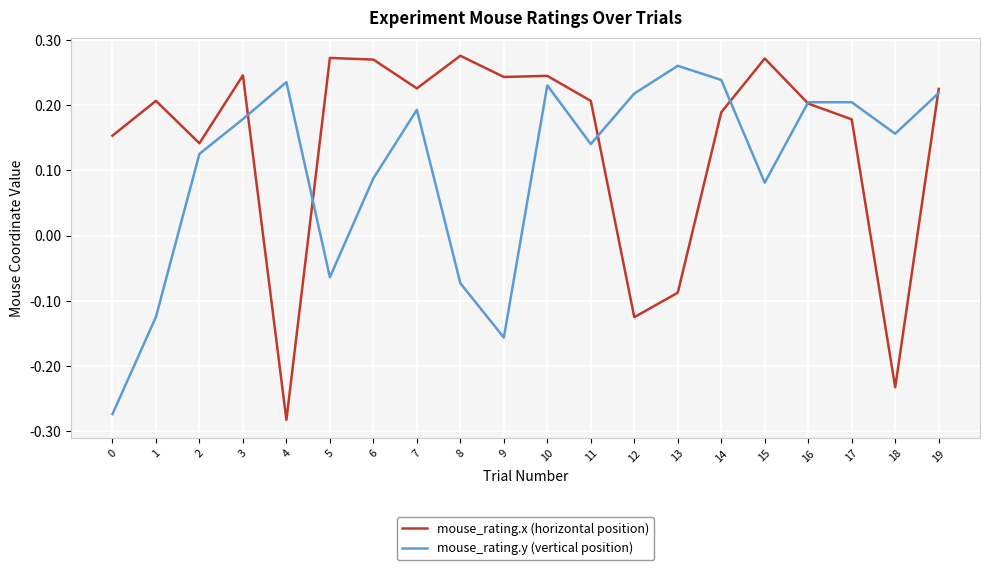

At which category is the sum across all series the highest?

10